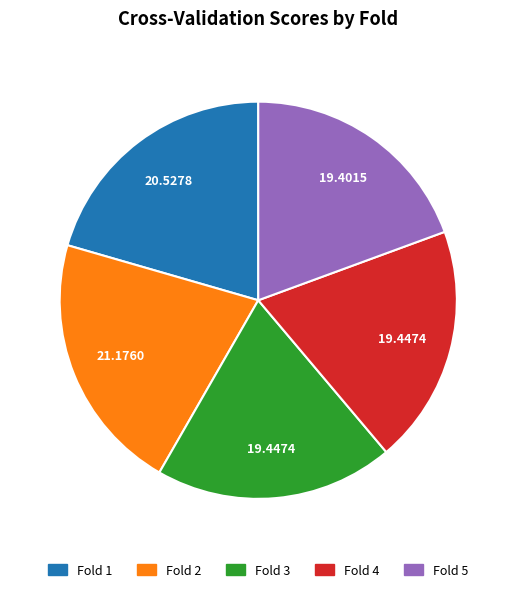

How many slices are in this pie chart?

5